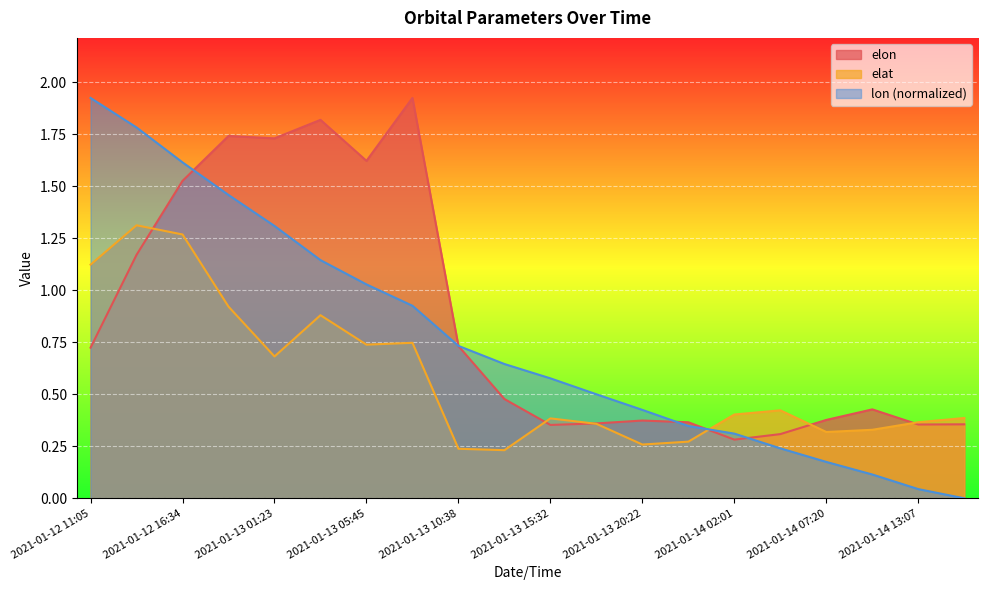

What is the maximum value for elat?

1.3